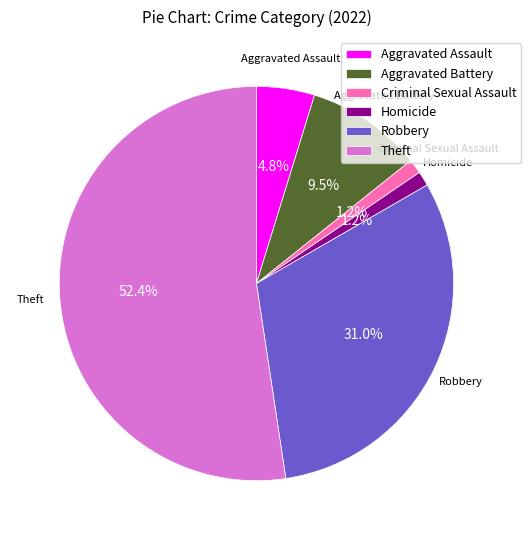

Which slice represents more than half of the pie?

Theft